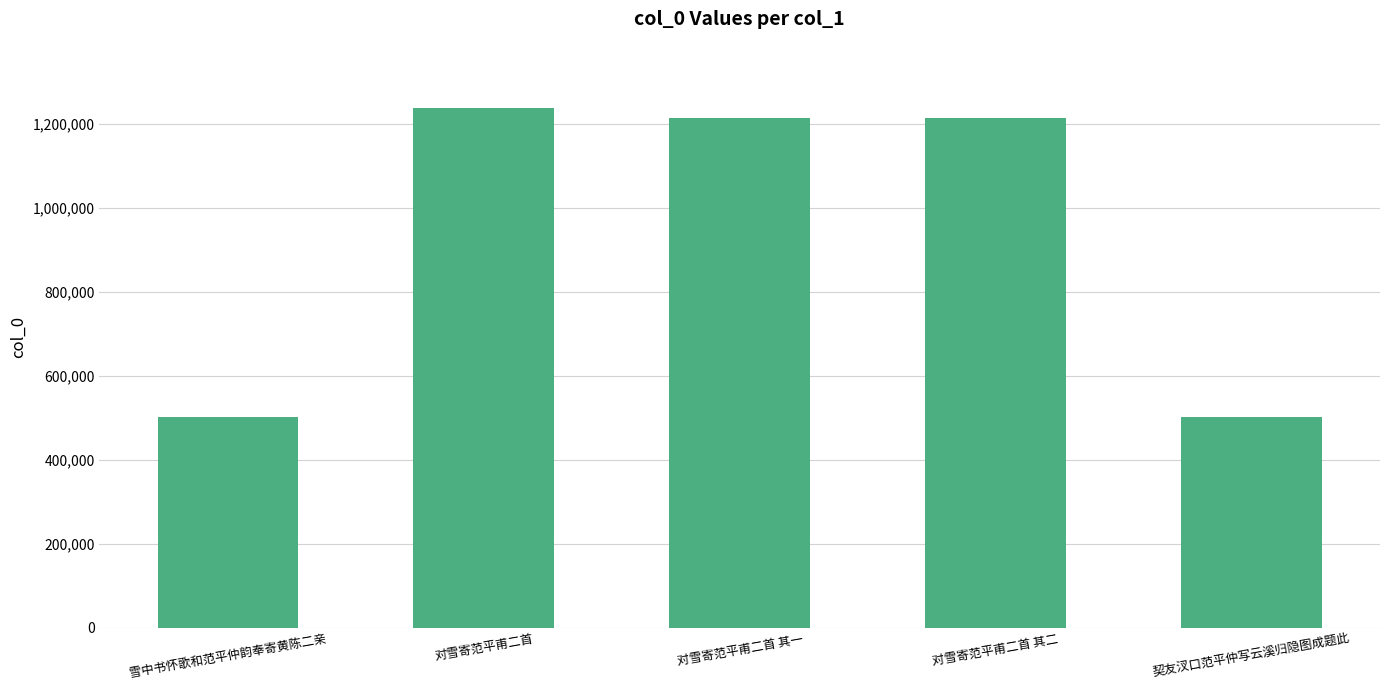

Which has a higher value, 对雪寄范平甫二首 其二 or 契友汊口范平仲写云溪归隐图成题此?

对雪寄范平甫二首 其二